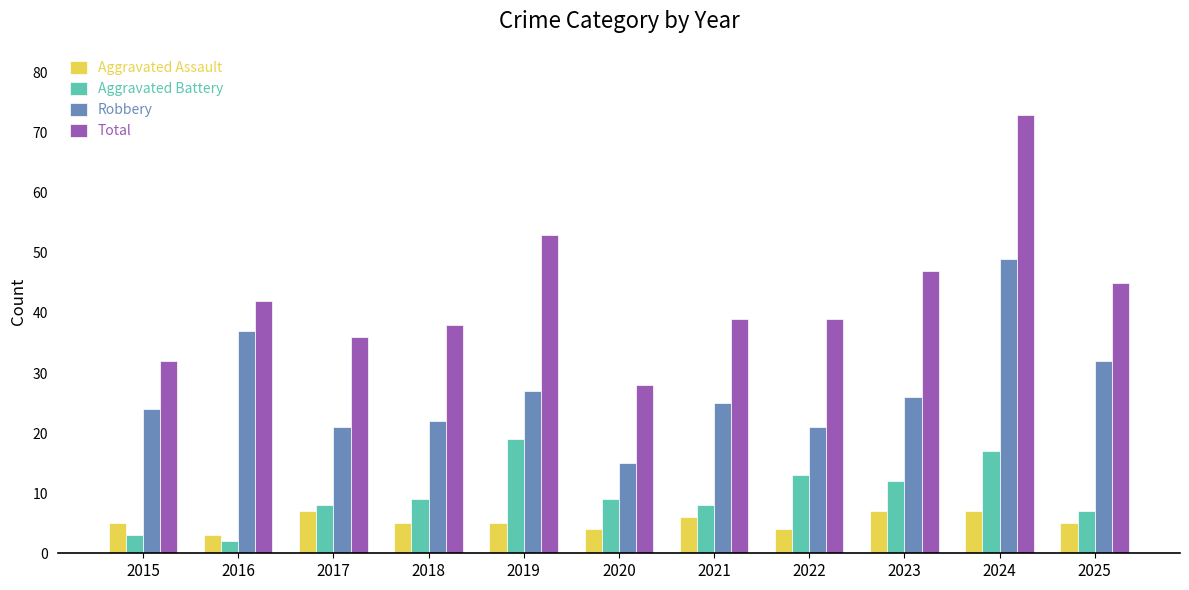

What is the average value of the Aggravated Battery series?

10